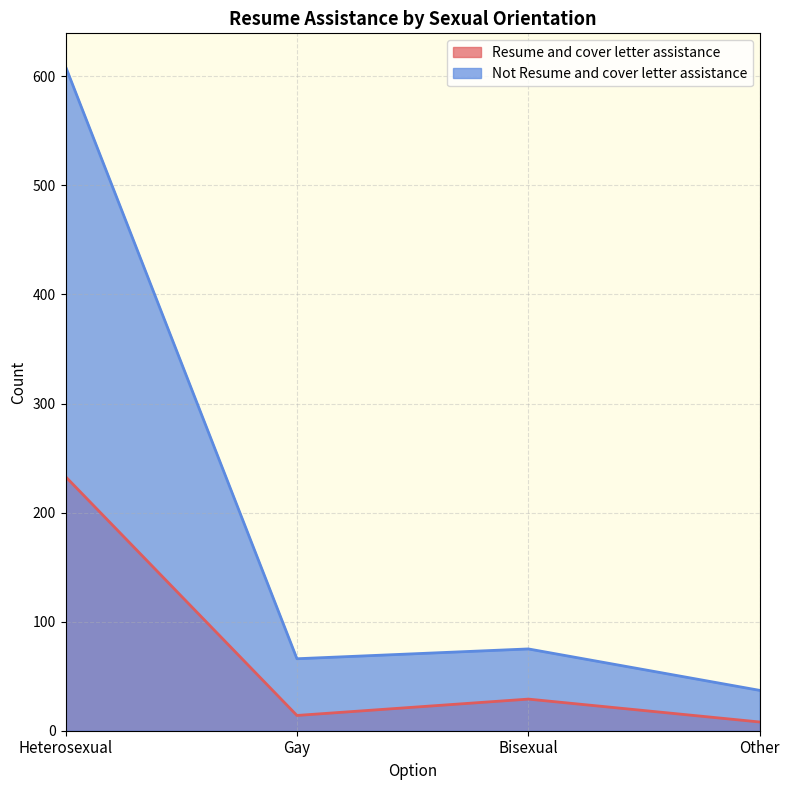

Which label corresponds to the largest value in the chart?

Heterosexual